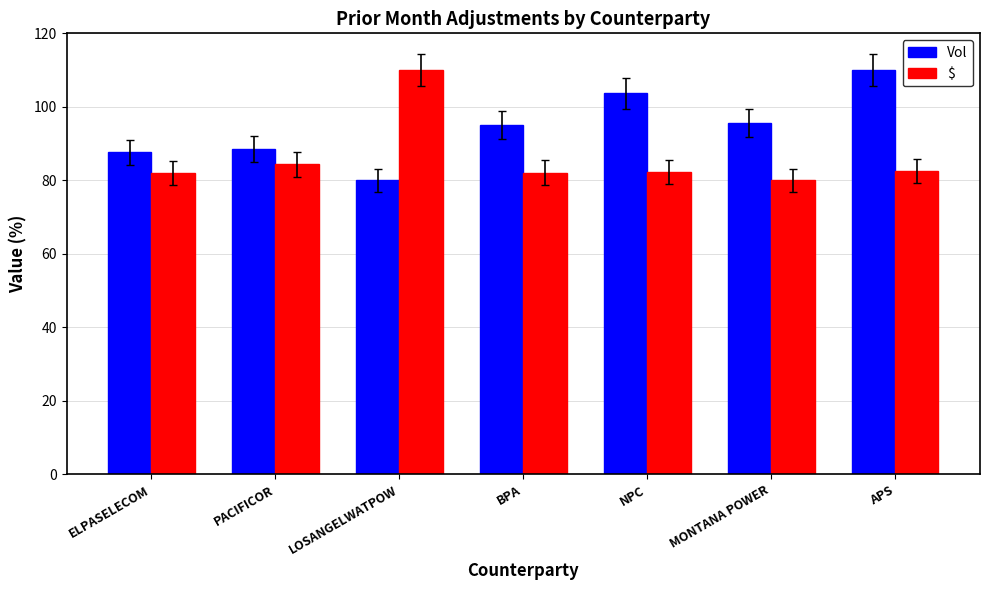

Which series changed the most between PACIFICOR and MONTANA POWER?

Vol